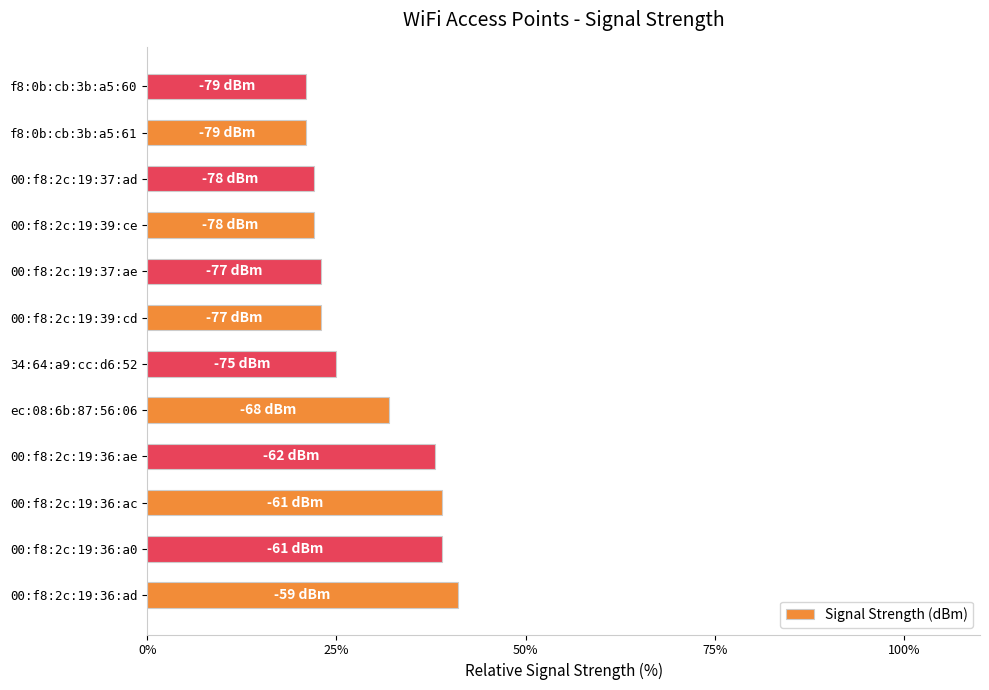

How many bars are there in total?

12